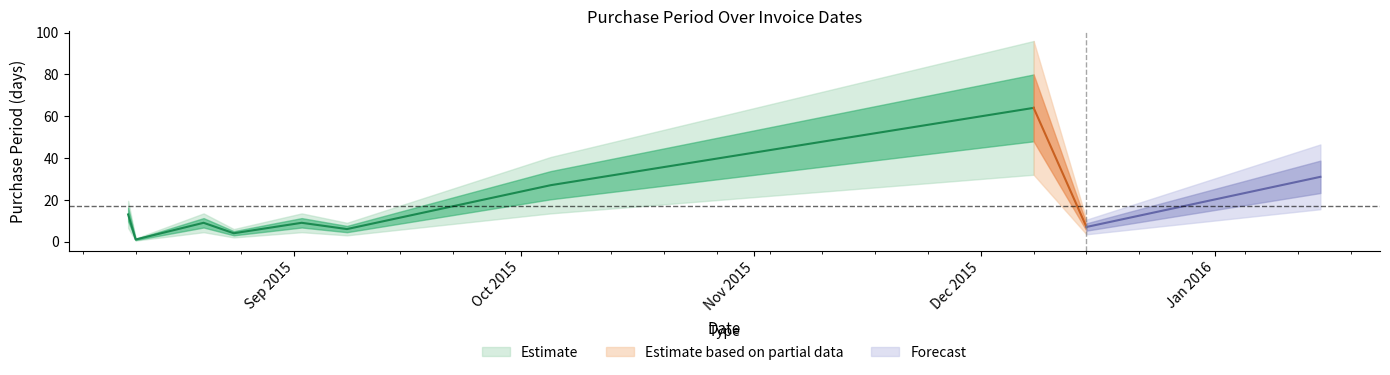

Is this an area chart (filled region under the line)?

No